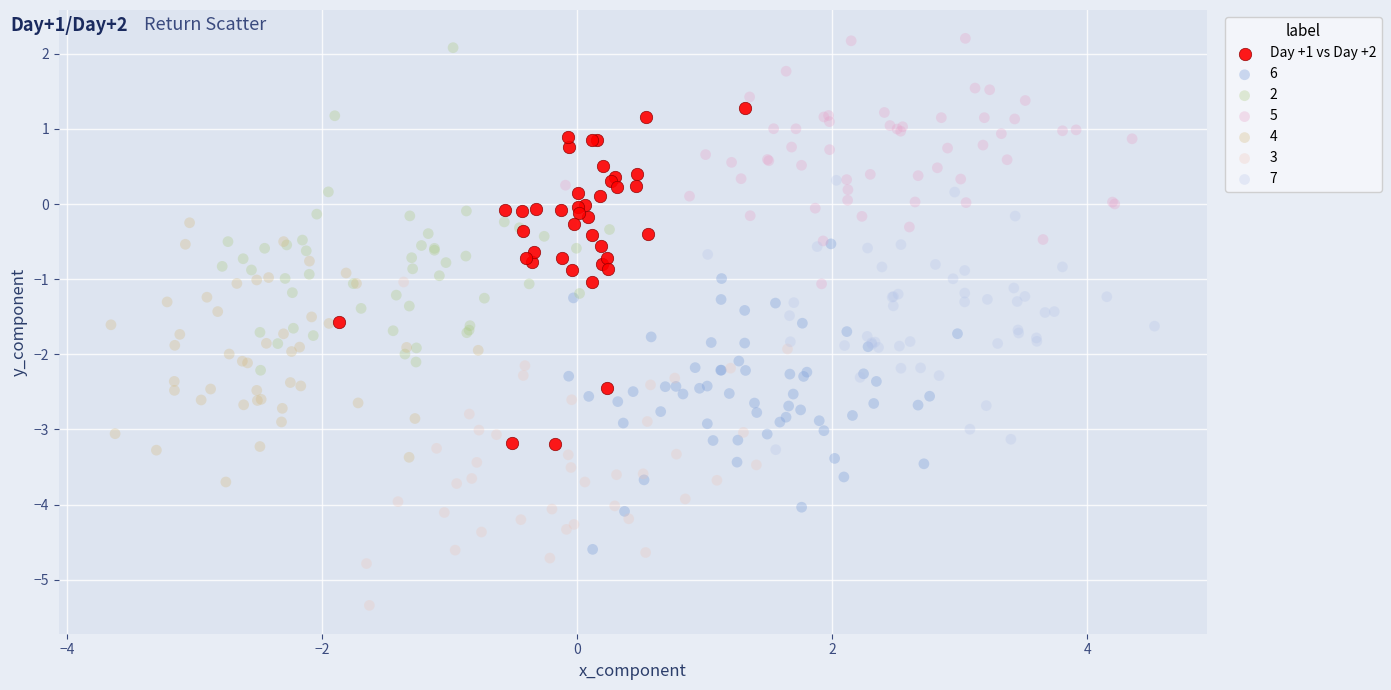

Which series contains the lowest Y value?

3